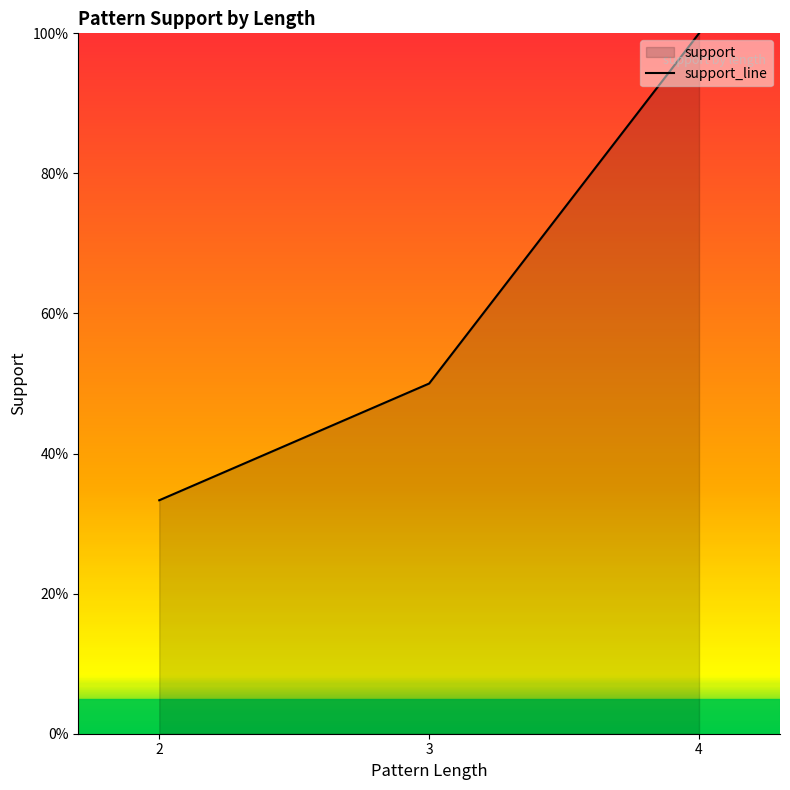

How many values are between 0 and 1?

3